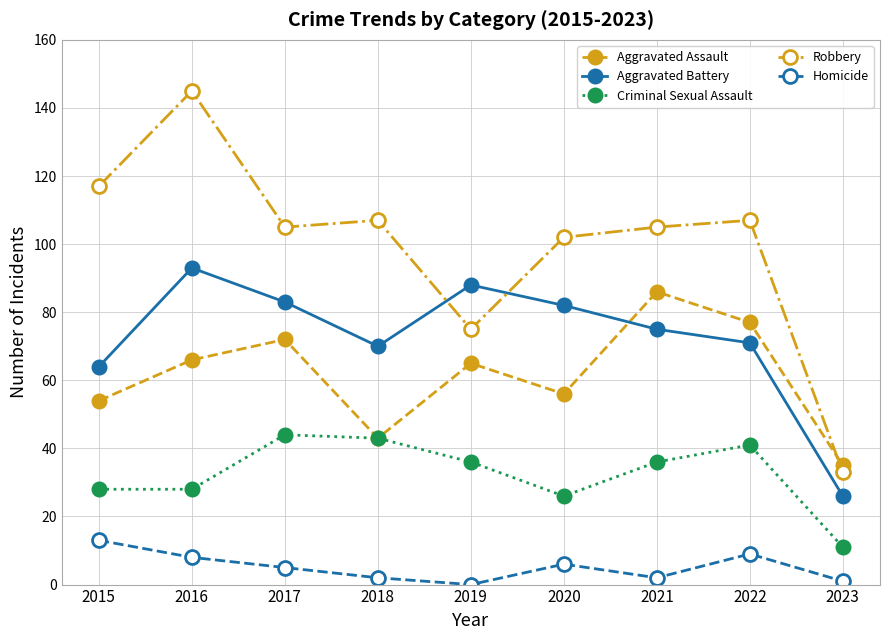

At 2015, list the series in order from largest to smallest.

Robbery, Aggravated Battery, Aggravated Assault, Criminal Sexual Assault, Homicide